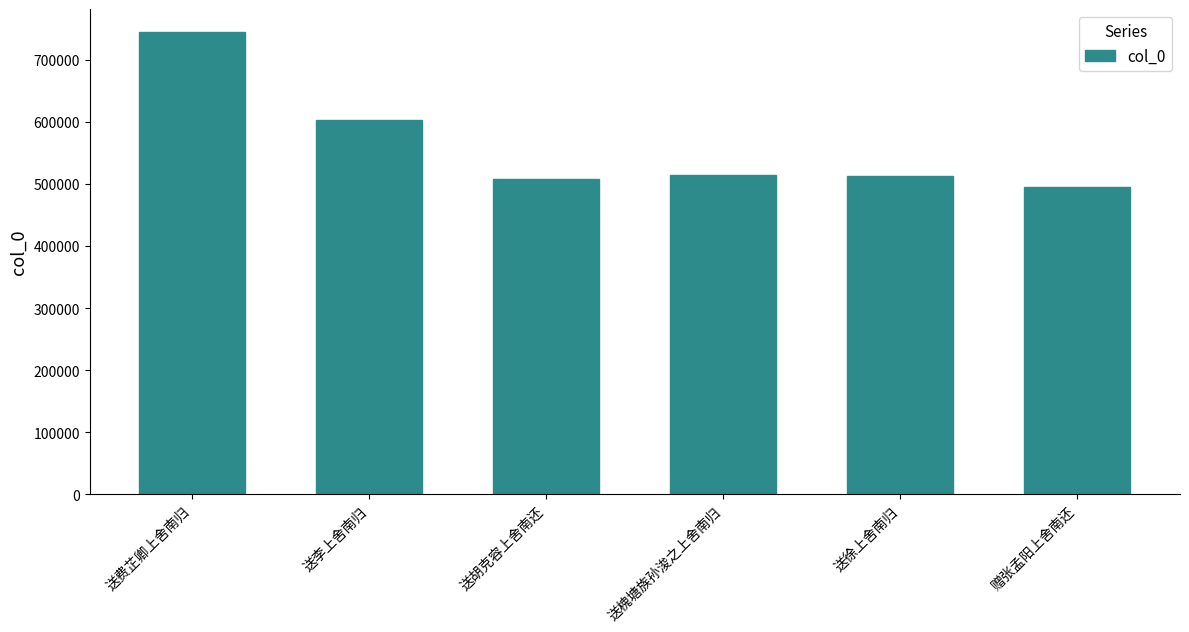

Where does the data first go above 514660?

送费芷卿上舍南归